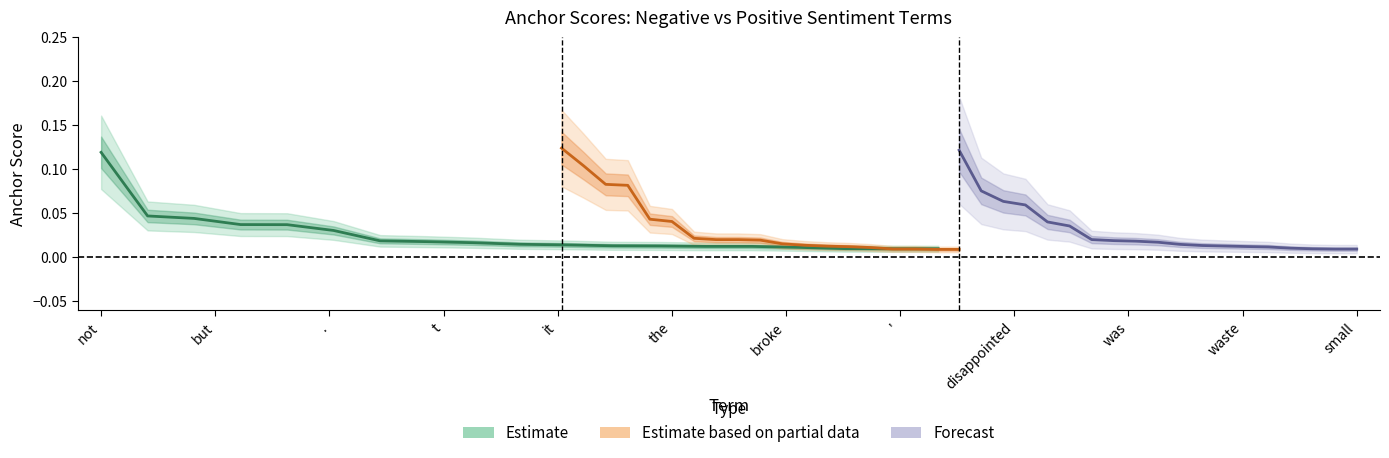

At which category does the chart reach its peak across all series?

not